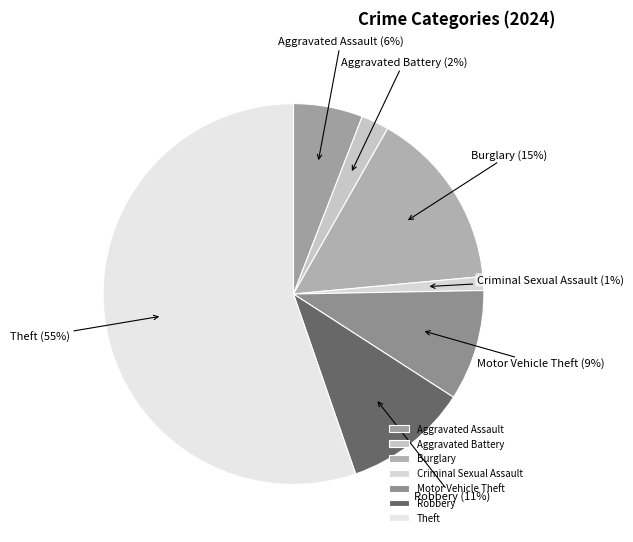

To the nearest percent, what portion does Criminal Sexual Assault represent?

1%